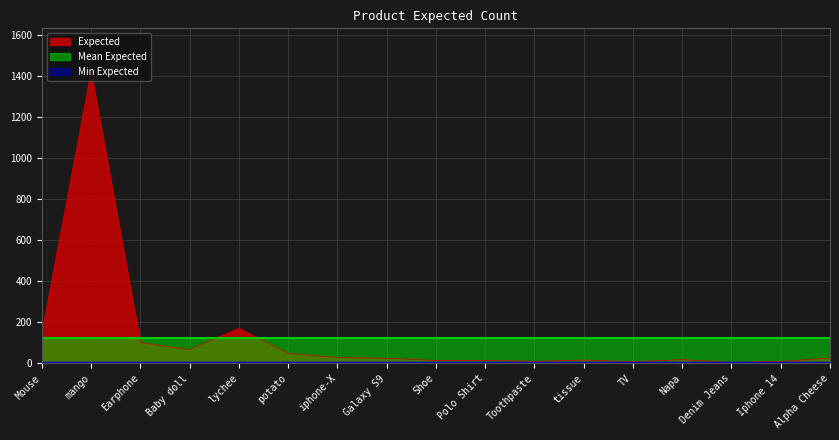

At which label does the data first exceed 25?

Mouse